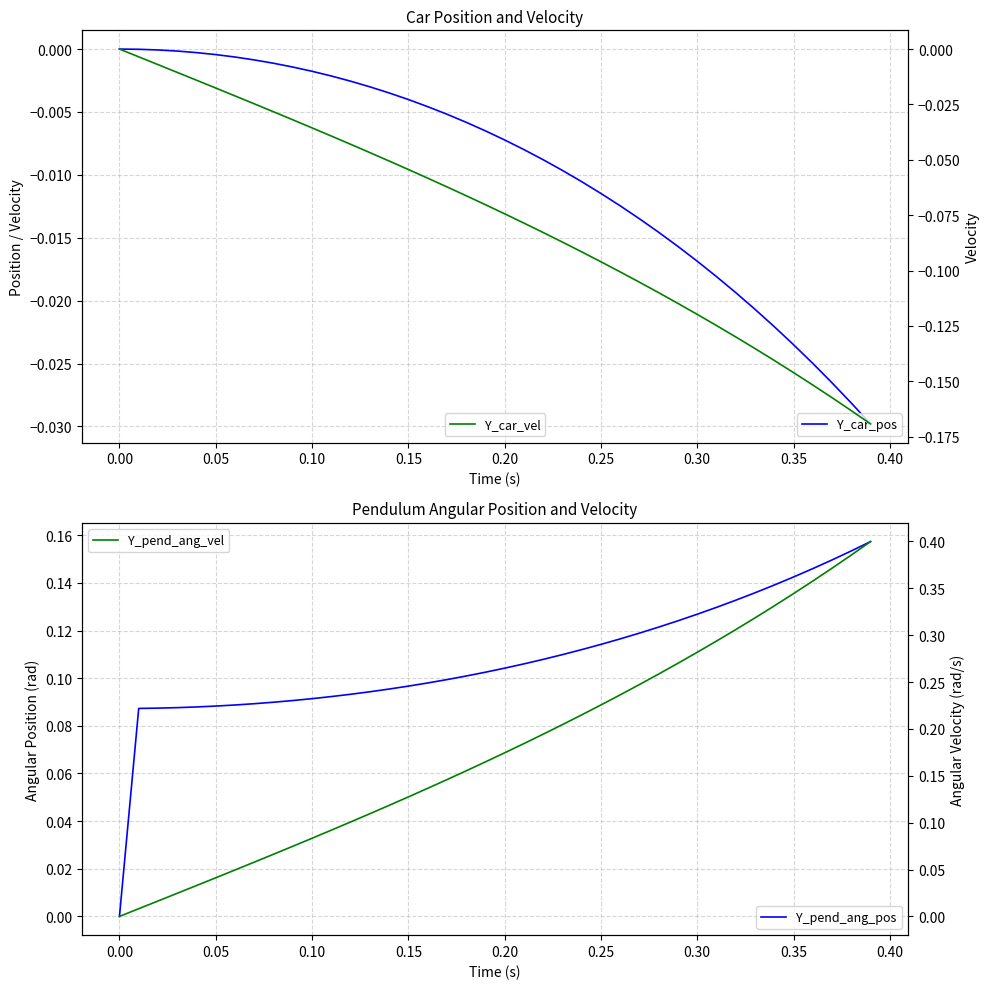

The value of Y_pend_ang_vel at 0.35 is 0.6. True or false?

False